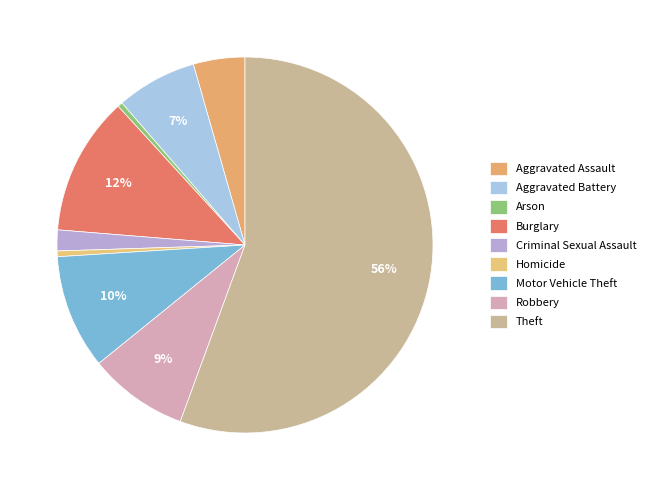

Count the number of slices in the pie.

9